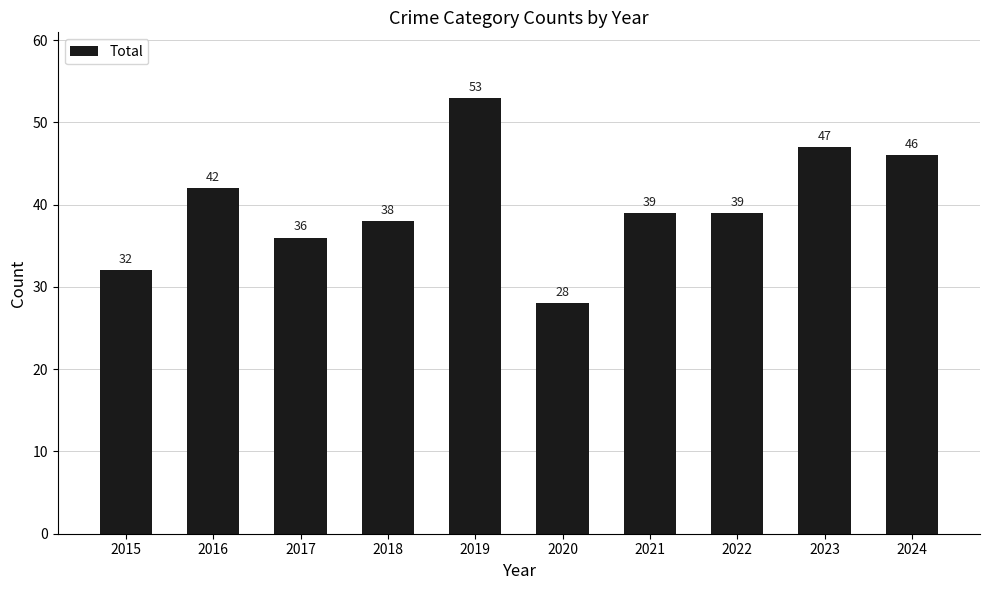

Does the chart contain any negative values?

No